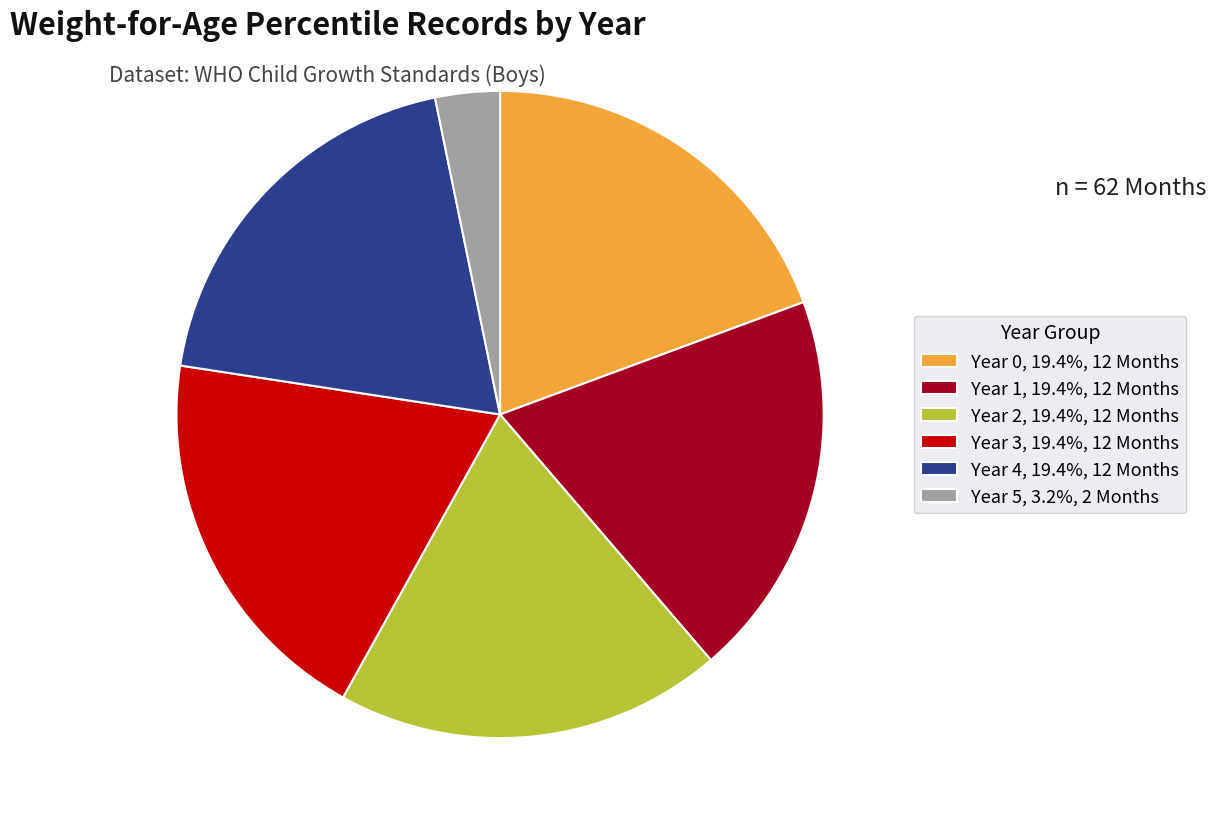

What is the ratio of the value at Year 0, 19.4%, 12 Months to the value at Year 4, 19.4%, 12 Months?

1.0